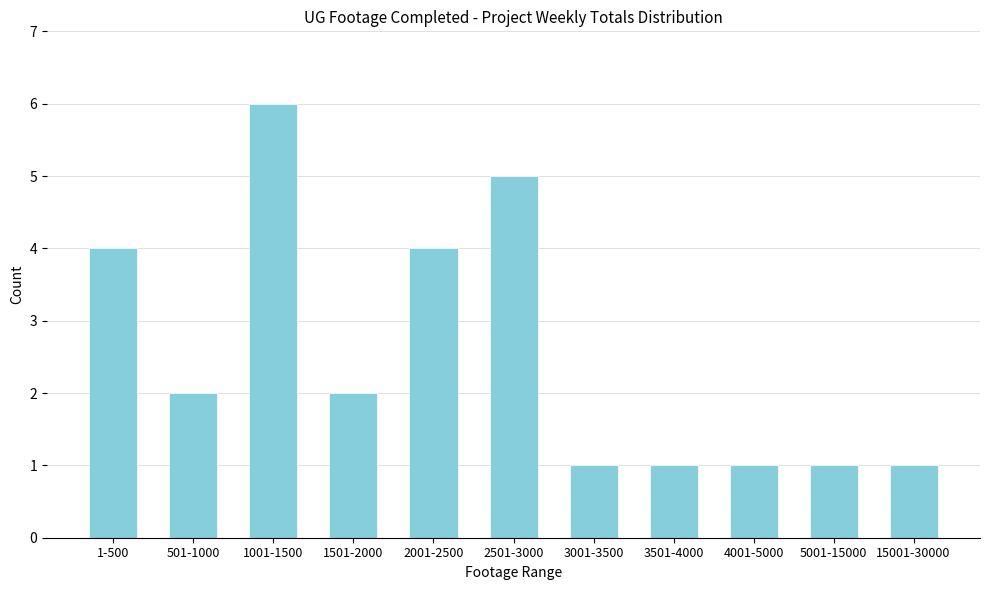

Reading right to left, transcribe all the data shown in this chart.

15001-30000=1	5001-15000=1	4001-5000=1	3501-4000=1	3001-3500=1	2501-3000=5	2001-2500=4	1501-2000=2	1001-1500=6	501-1000=2	1-500=4